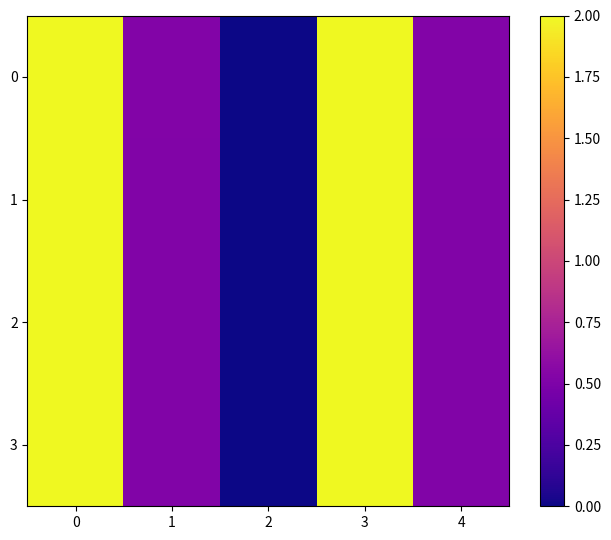

Which category has the lowest value across all series?

2